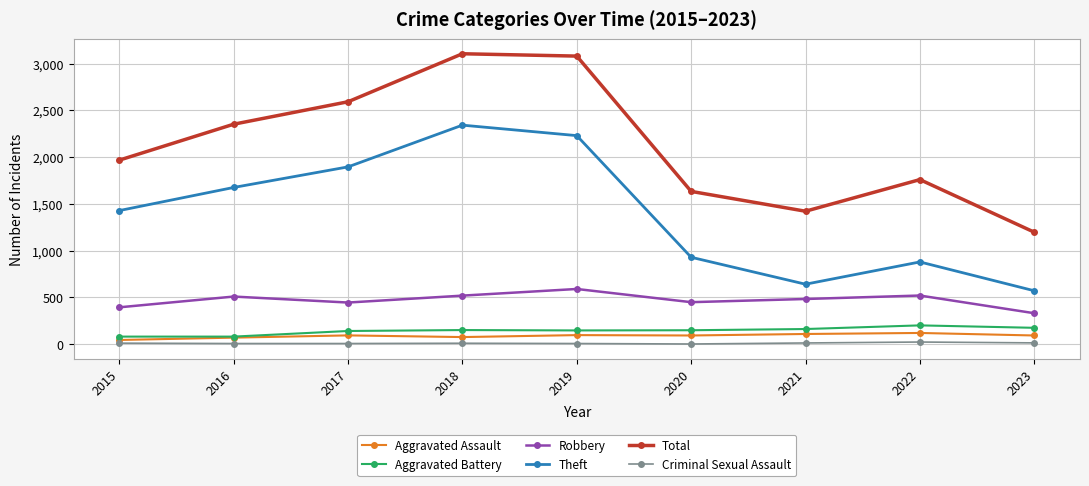

True or false: Criminal Sexual Assault and Aggravated Battery cross at least once.

False